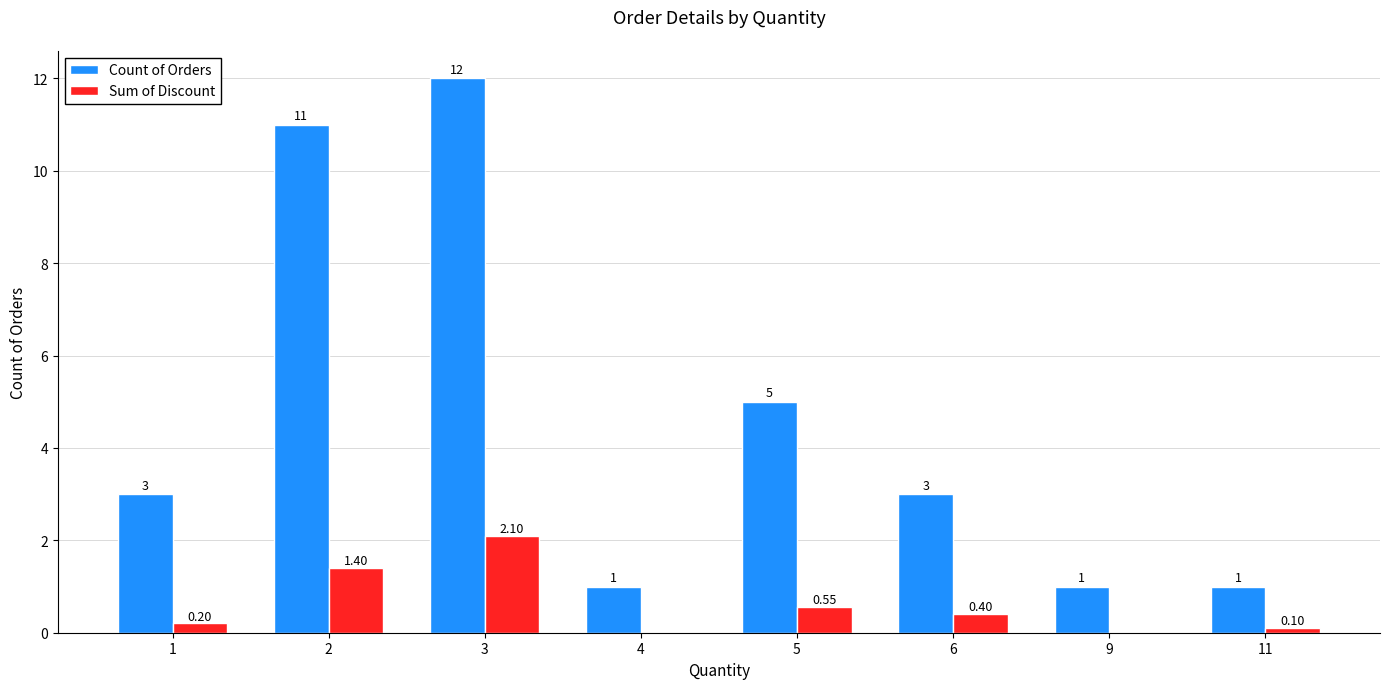

The value of Sum of Discount at 4 is -0.7. True or false?

False